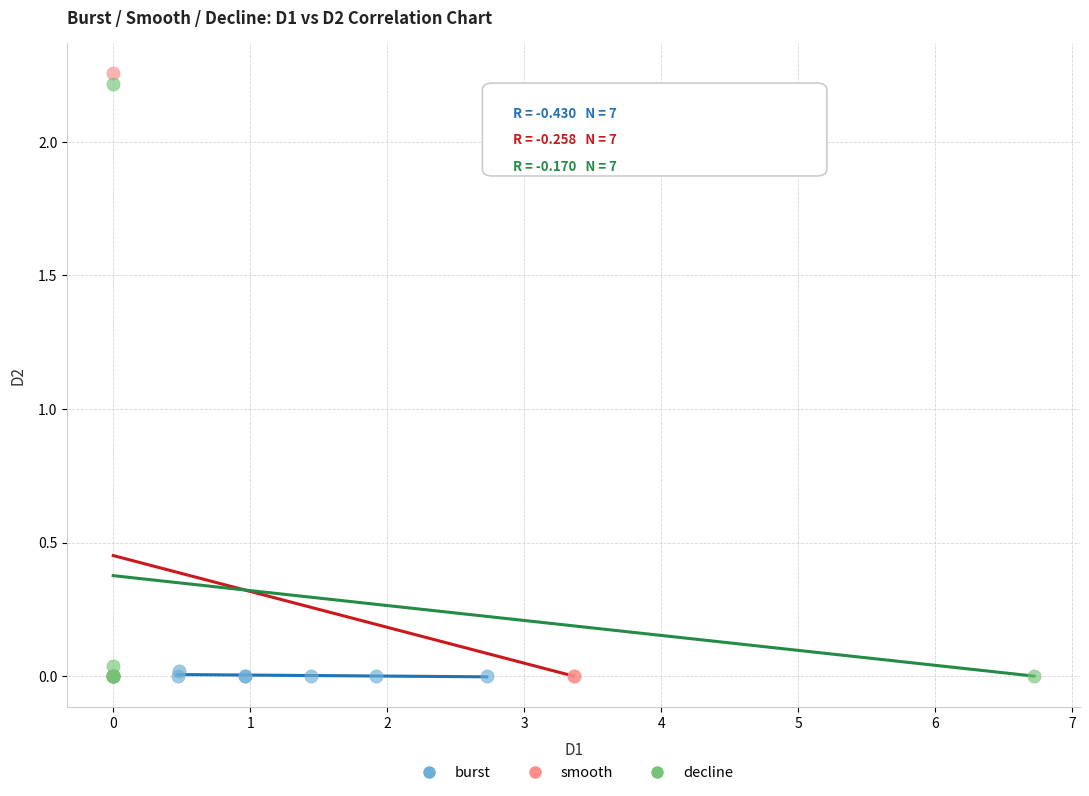

Which series contains the highest Y value?

smooth